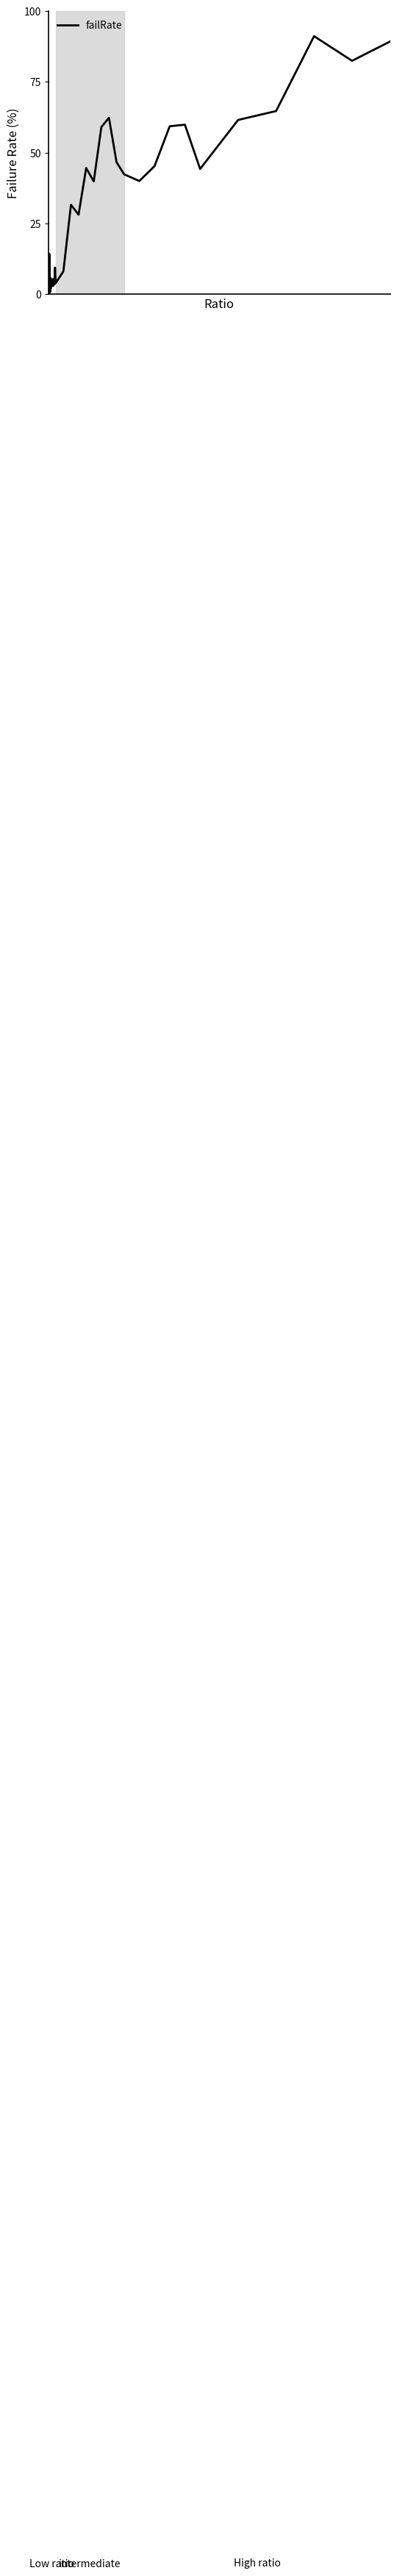

What is the difference between the maximum and minimum values?

91.1